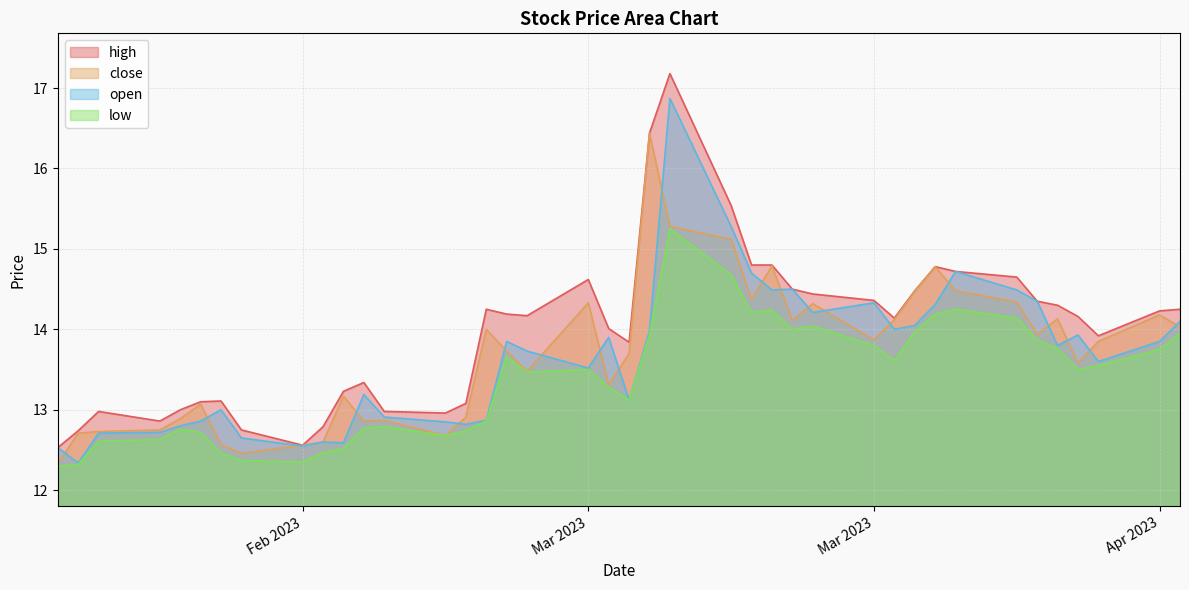

Which category has the highest value in the close series?

2023-03-09